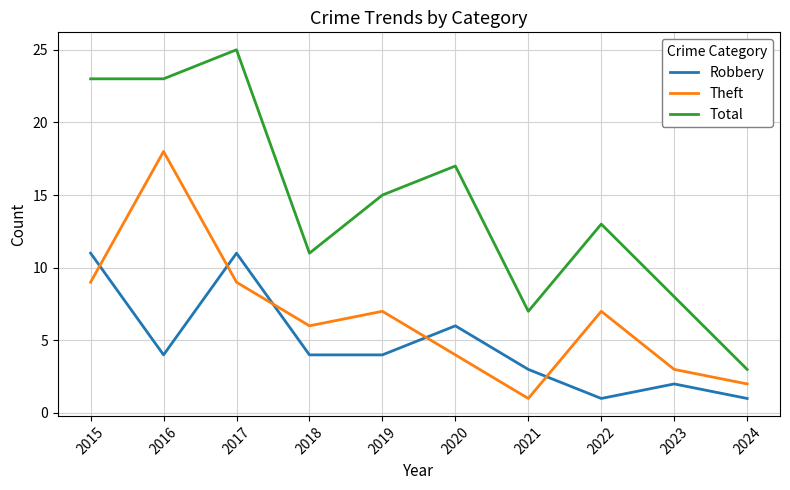

How many intersections are there between Robbery and Theft?

5